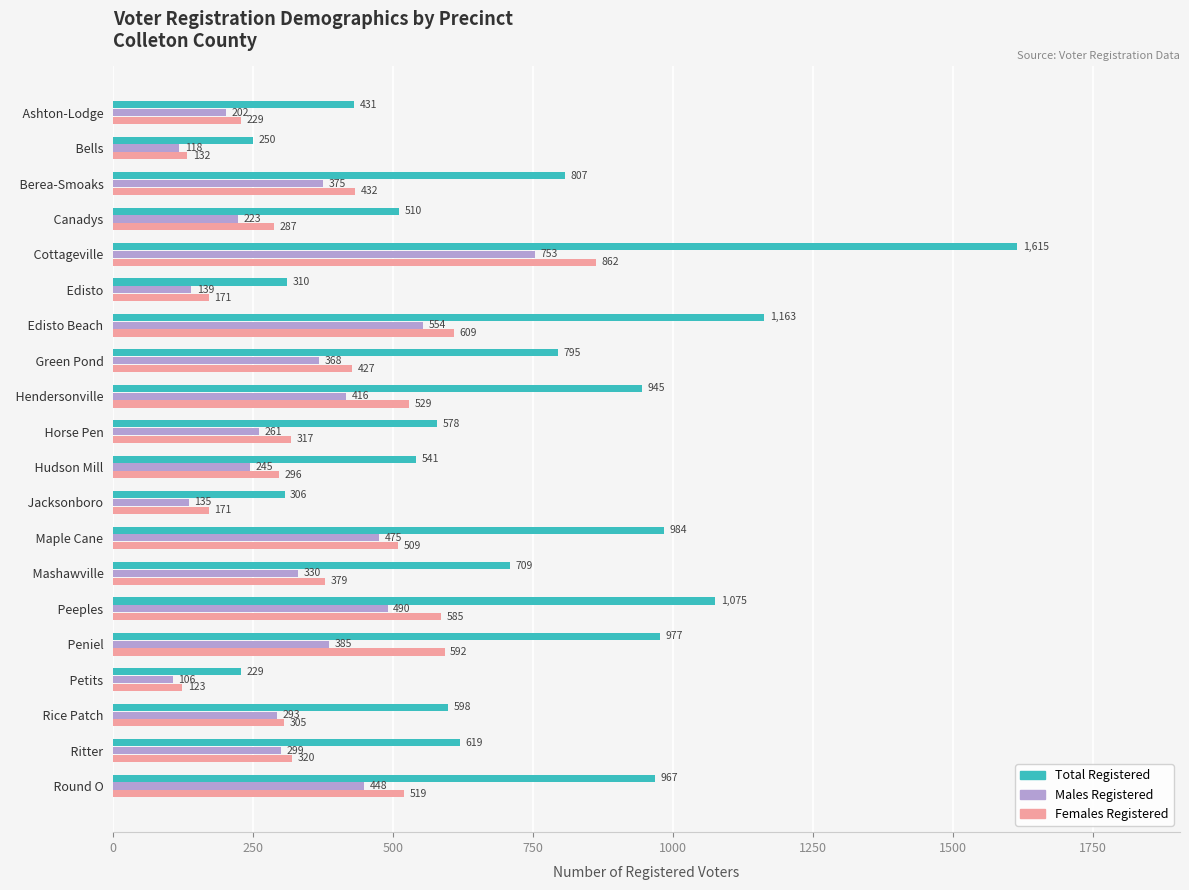

Which series has the largest range (max minus min)?

Total Registered